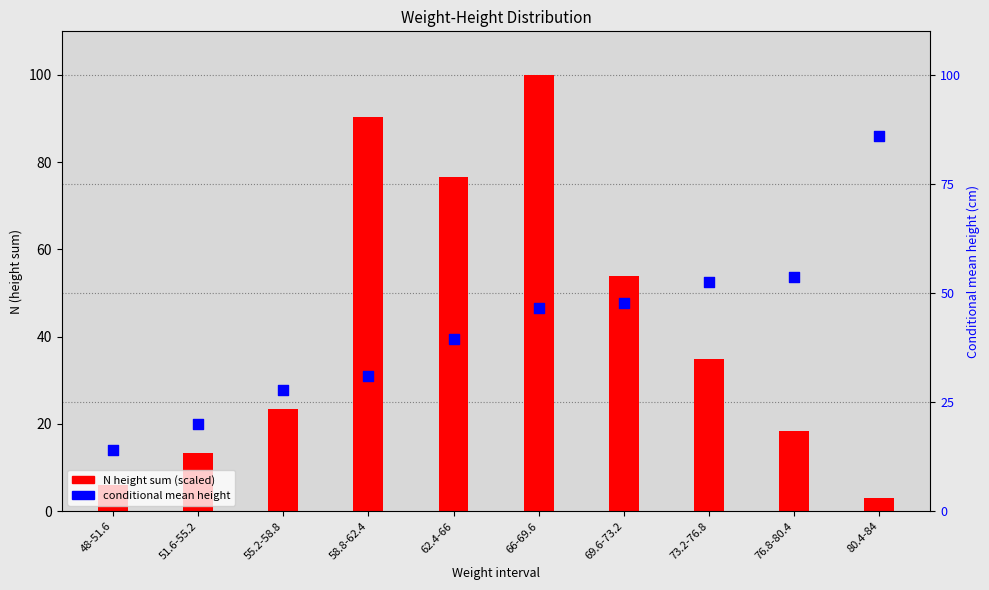

What are all the series names shown in the legend?

N height sum (scaled), conditional mean height